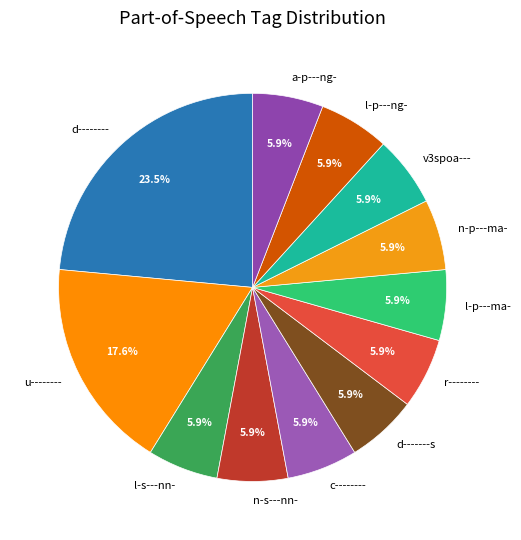

Combined, do l-p---ng- and d-------- account for over 50%?

No